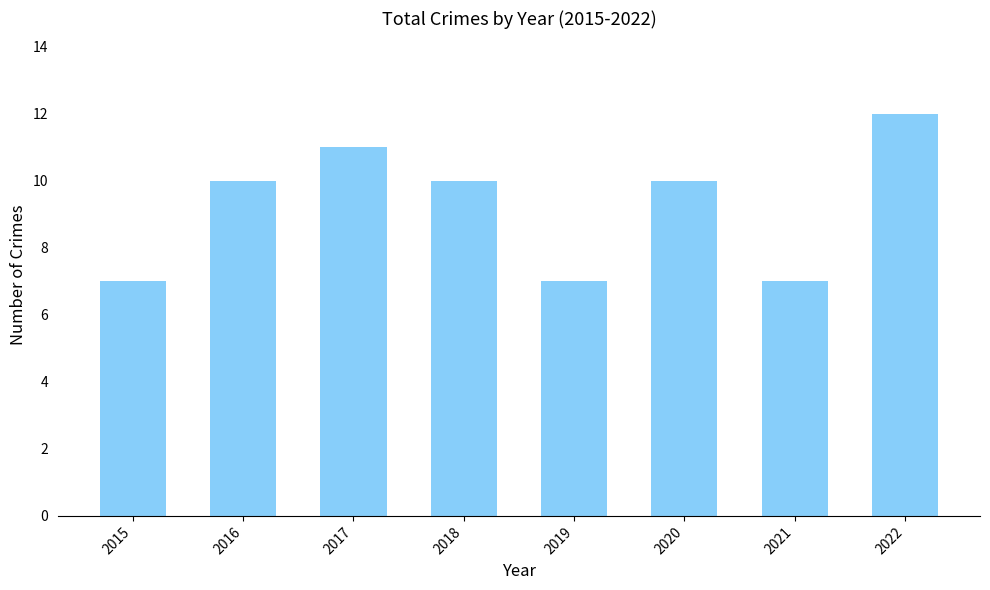

Reading right to left, what are all the values shown in this chart?

2022=12	2021=7	2020=10	2019=7	2018=10	2017=11	2016=10	2015=7